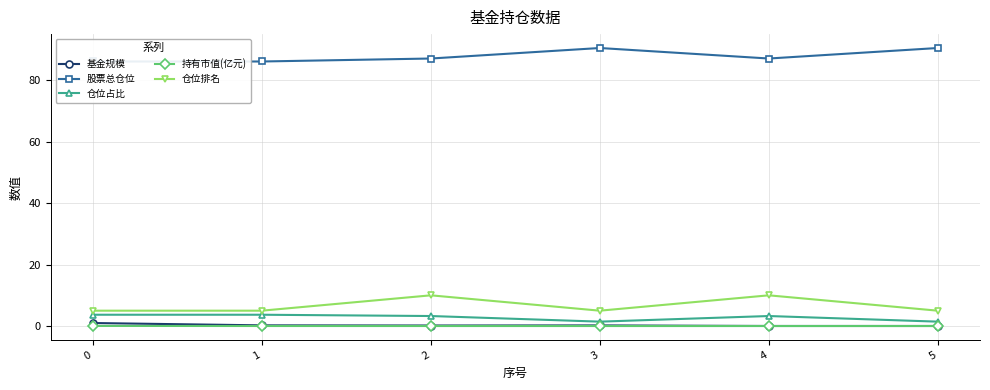

True or false: 持有市值(亿元) has a value of 0.0 at 0.

True